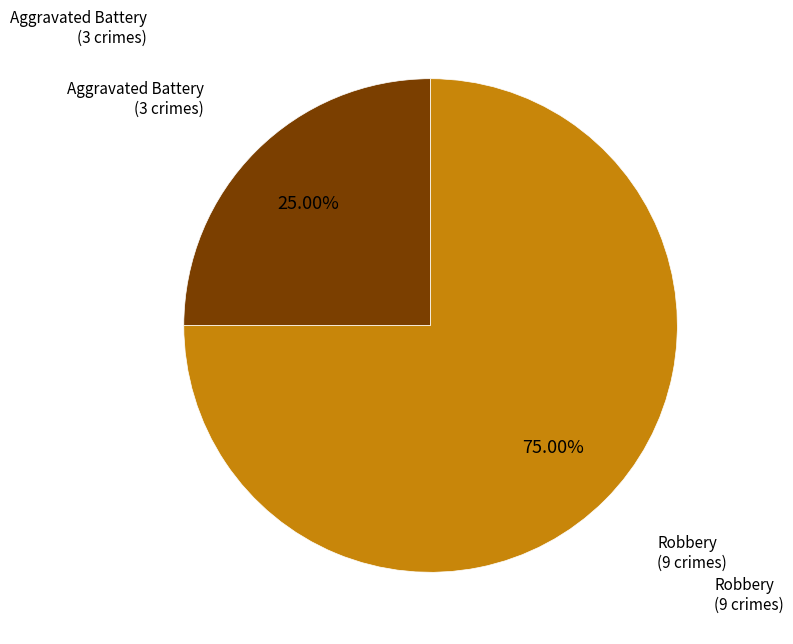

Is there any slice that represents more than half of the pie?

Yes